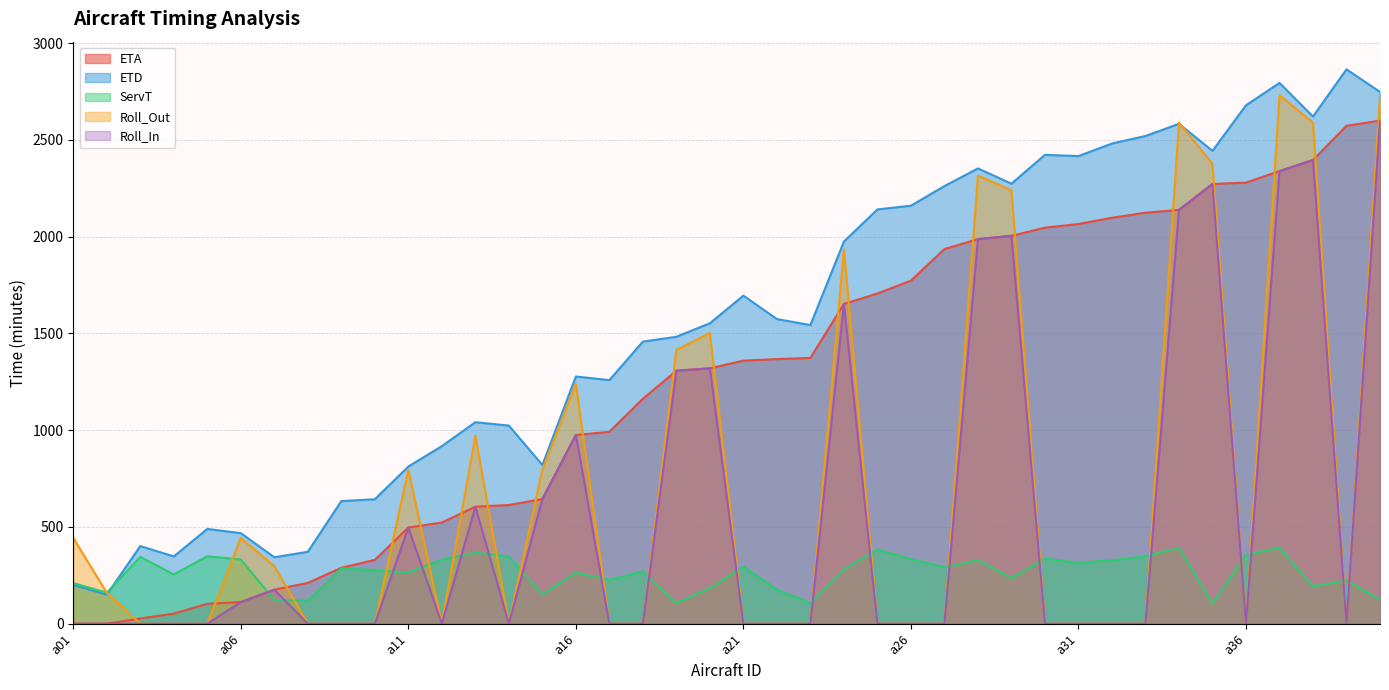

Rank the series at a28 from highest to lowest value.

ETD, Roll_Out, ETA, Roll_In, ServT